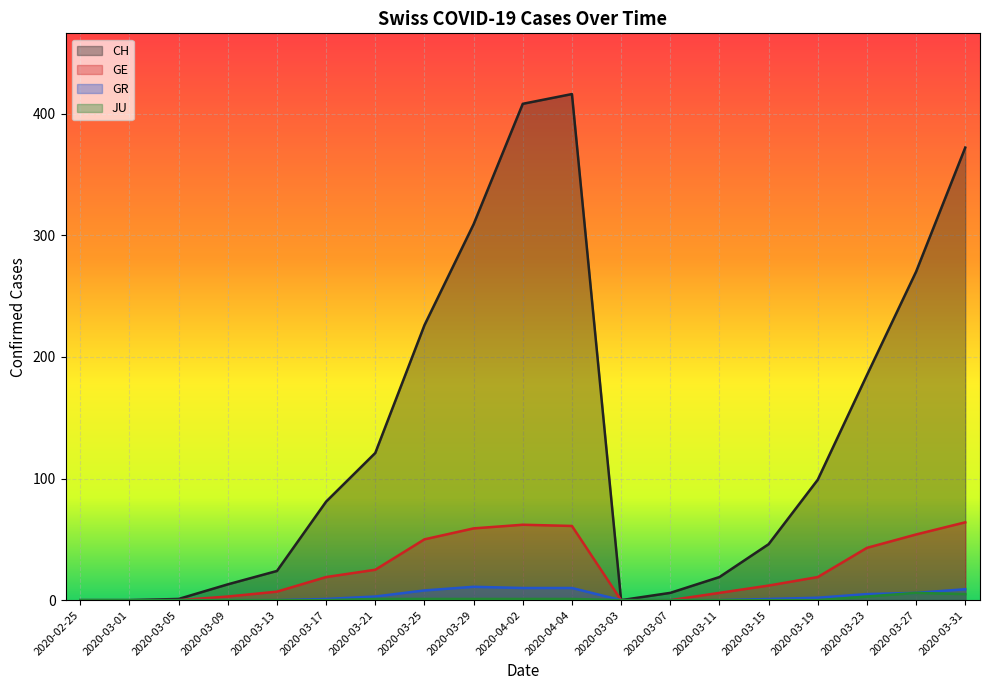

Is the value of GE at 2020-03-11 greater than the value of CH at 2020-03-21?

No